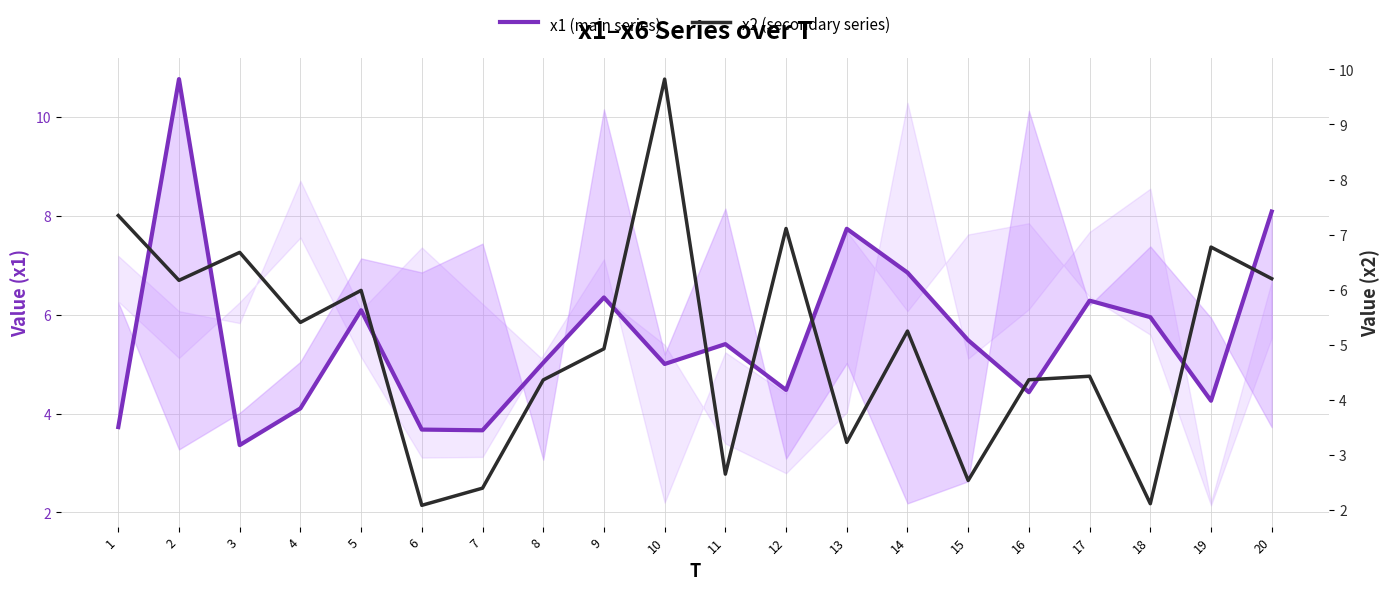

What is the difference between the second highest and second lowest values in the x1 (main series) series?

4.4